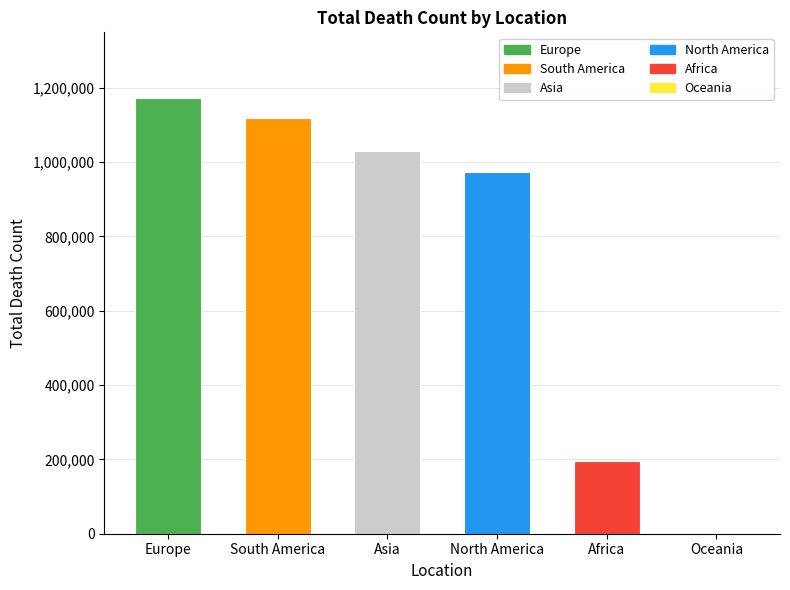

What is the change in value from Europe to Asia?

-142966